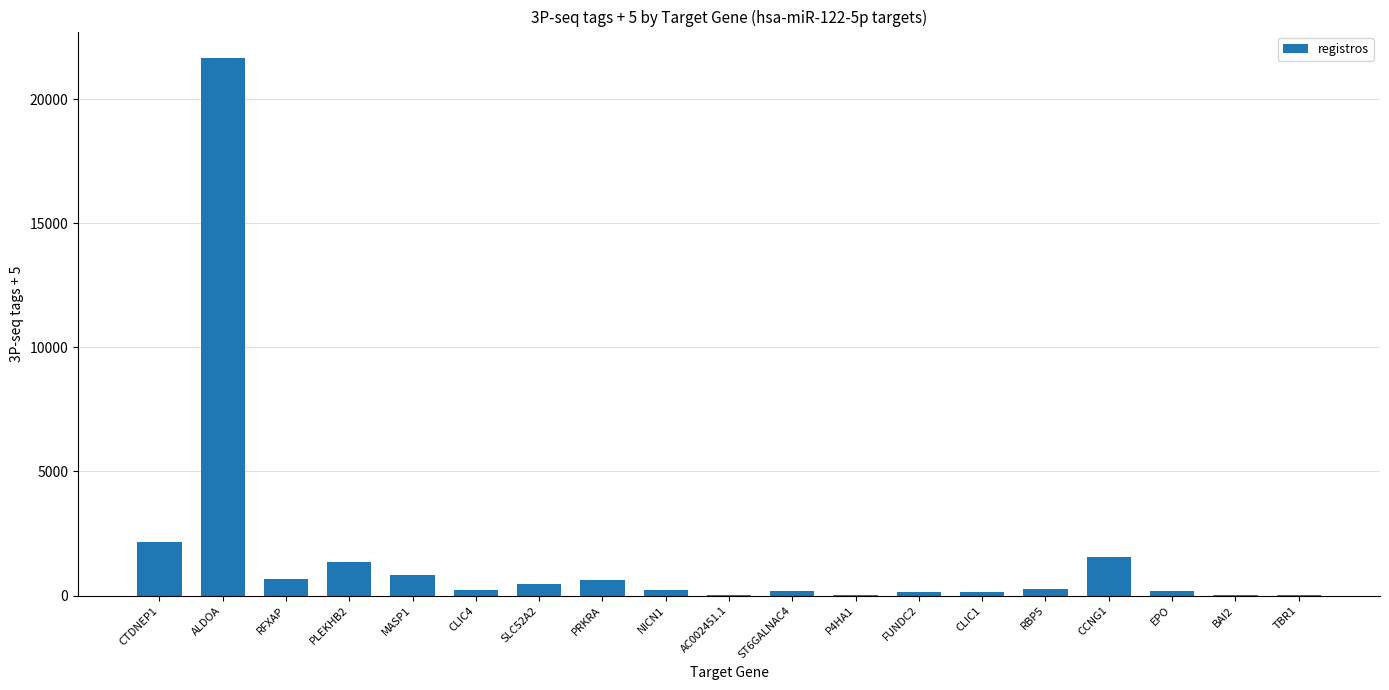

Which label corresponds to the largest value in the chart?

ALDOA